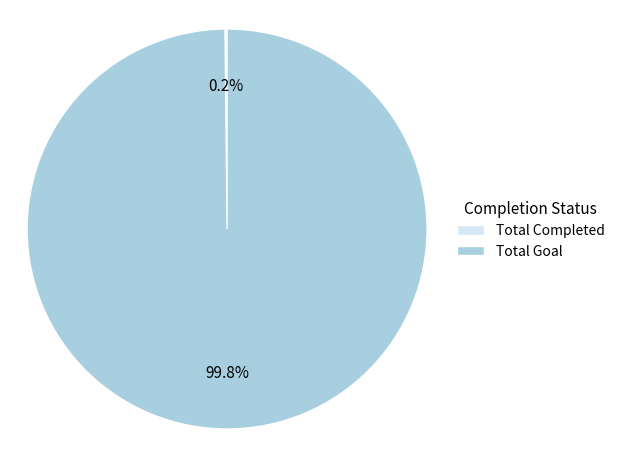

To the nearest percent, what is the difference between the largest and smallest slice percentages?

100%